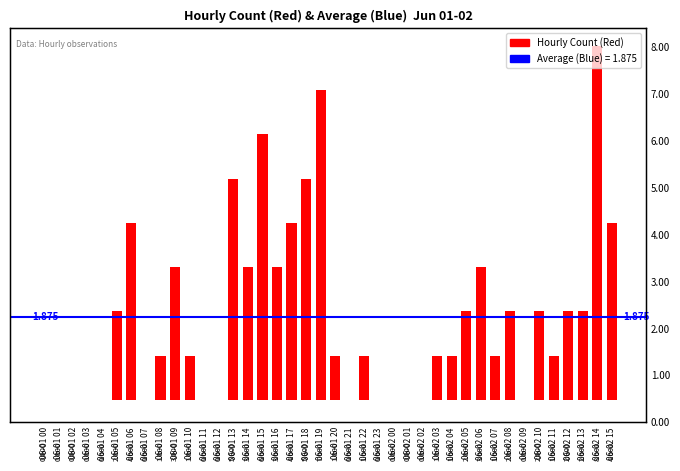

The value at 06-01 23 is -2. True or false?

False